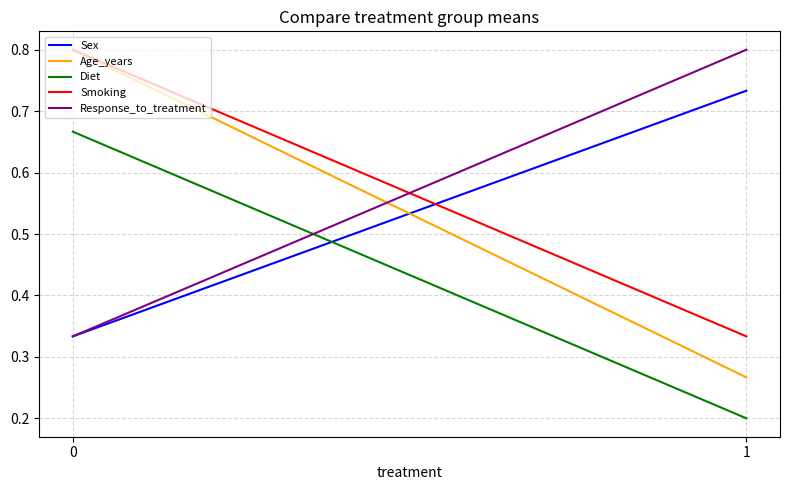

The value of Age_years at 1 is 0.4. True or false?

False